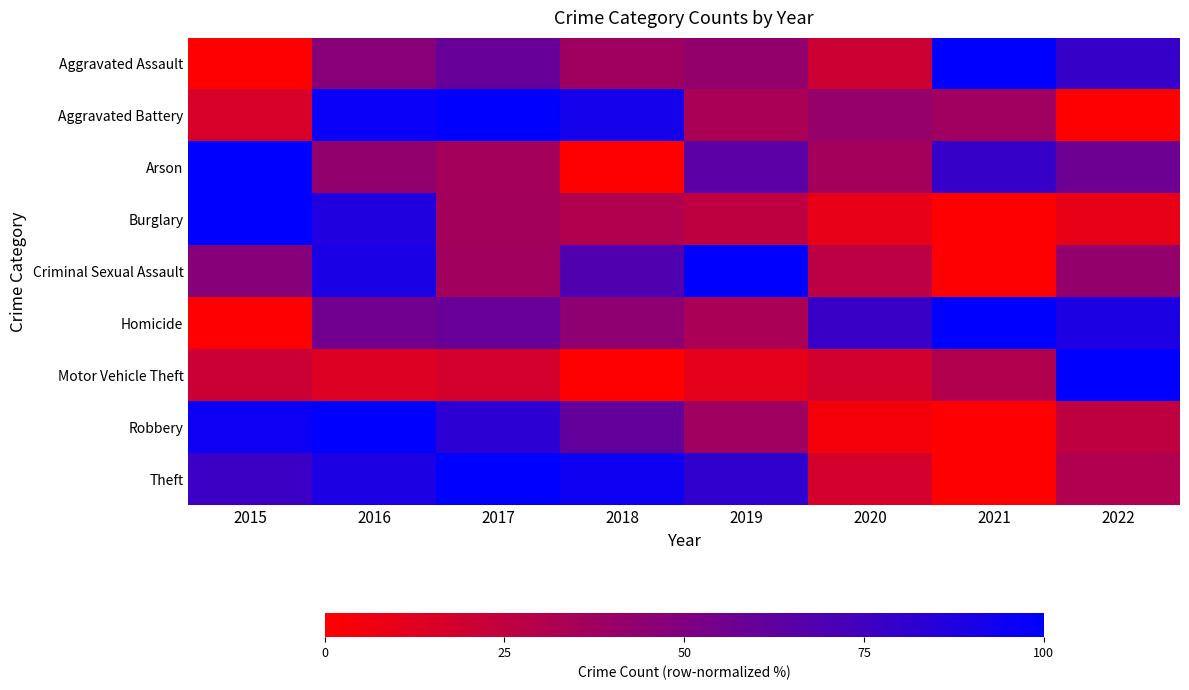

Reading left to right, extract all data points from this chart.

Aggravated Assault: 2015=0.0	2016=47.2	2017=60.0	2018=37.6	2019=42.4	2020=20.0	2021=100.0	2022=78.4
Aggravated Battery: 2015=15.7	2016=96.1	2017=100.0	2018=92.2	2019=33.3	2020=41.2	2021=37.3	2022=0.0
Arson: 2015=100.0	2016=42.9	2017=35.7	2018=0.0	2019=64.3	2020=35.7	2021=78.6	2022=57.1
Burglary: 2015=100.0	2016=87.3	2017=36.2	2018=30.8	2019=25.1	2020=9.2	2021=0.0	2022=9.2
Criminal Sexual Assault: 2015=47.4	2016=89.5	2017=36.8	2018=68.4	2019=100.0	2020=26.3	2021=0.0	2022=42.1
Homicide: 2015=0.0	2016=55.6	2017=59.3	2018=44.4	2019=33.3	2020=77.8	2021=100.0	2022=88.9
Motor Vehicle Theft: 2015=20.7	2016=13.3	2017=17.3	2018=0.0	2019=10.8	2020=18.0	2021=30.7	2022=100.0
Robbery: 2015=95.7	2016=100.0	2017=82.7	2018=61.1	2019=37.5	2020=4.3	2021=0.0	2022=25.5
Theft: 2015=76.7	2016=88.8	2017=100.0	2018=94.3	2019=81.0	2020=17.6	2021=0.0	2022=31.2